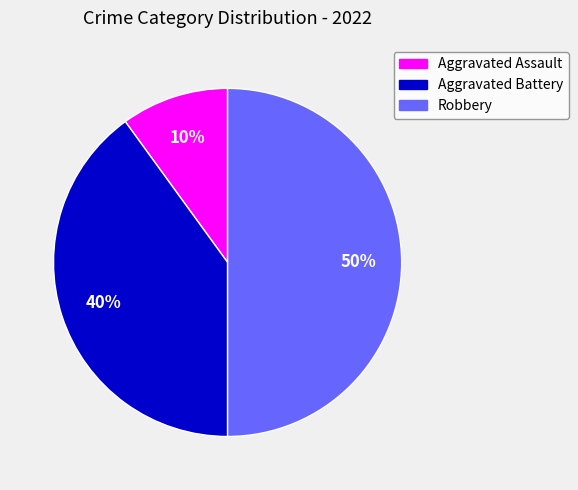

What percentage is the Aggravated Assault slice, to the nearest percent?

10%